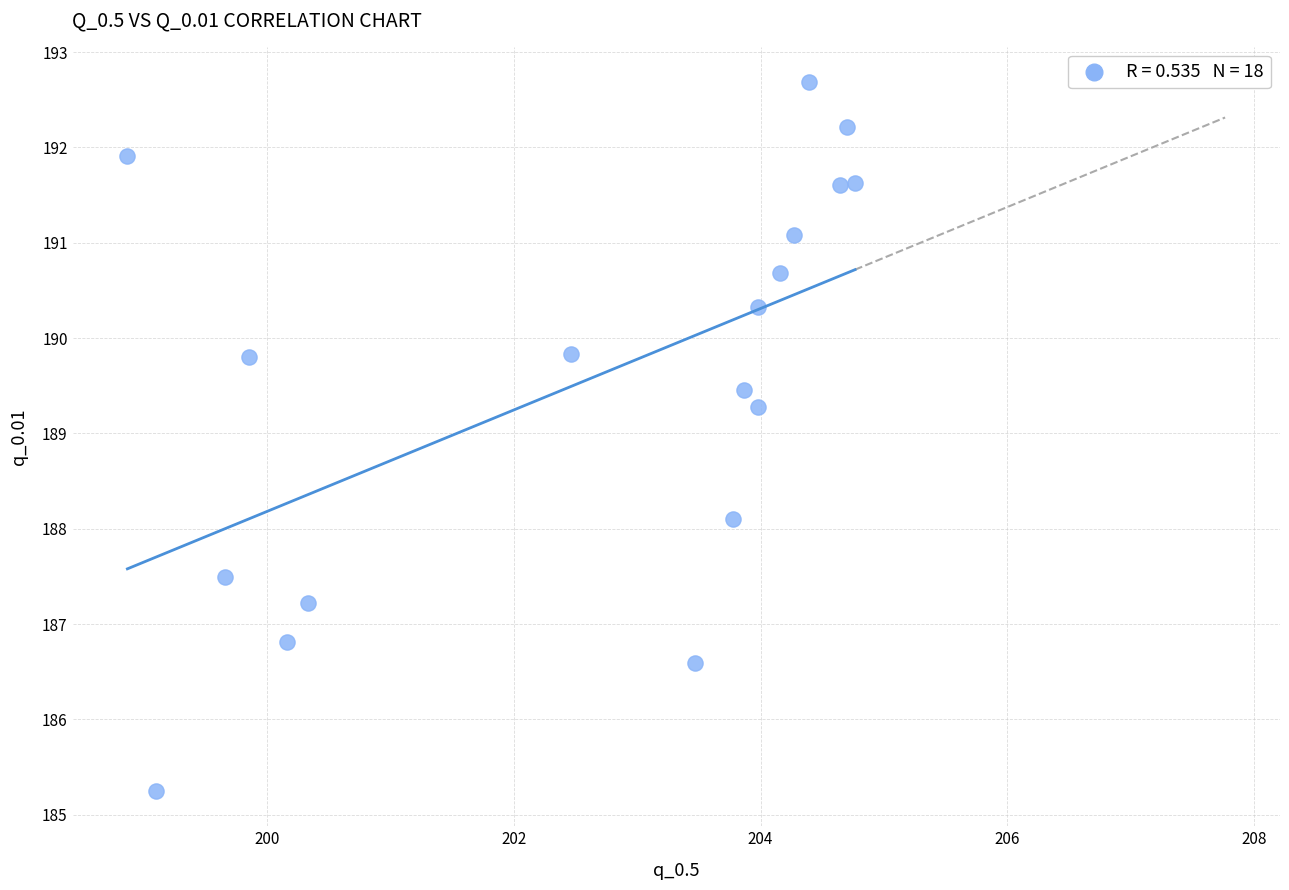

What Y value in the scatter plot is closest to 188?

188.1